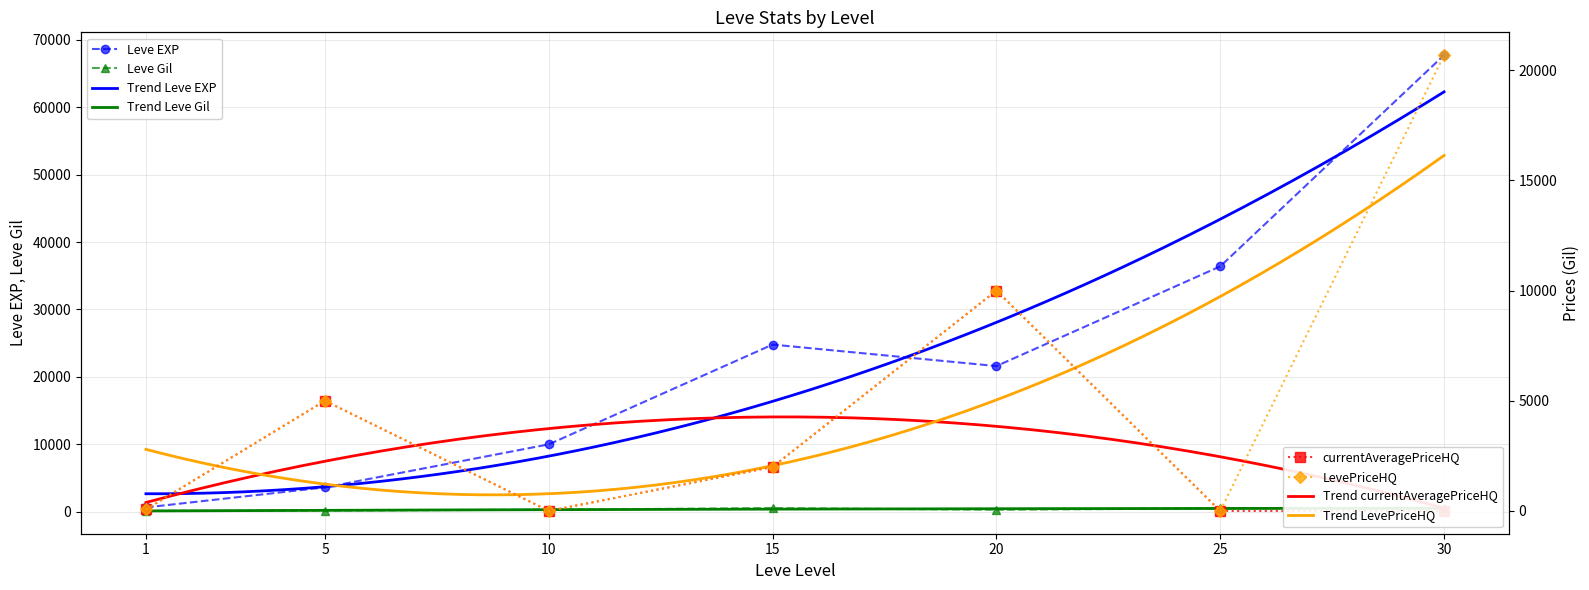

True or false: Leve EXP and LevePriceHQ intersect in this chart.

True